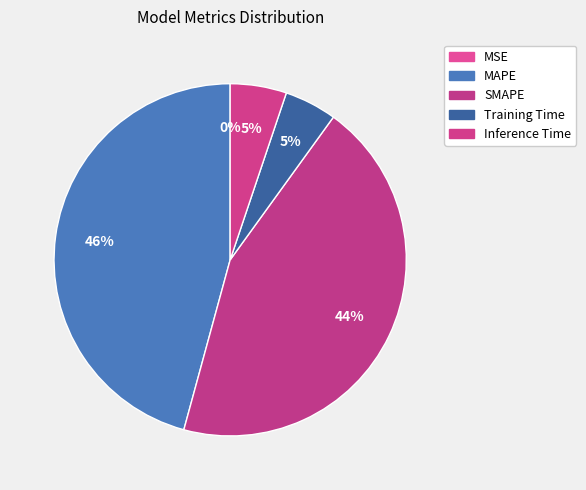

To the nearest percent, what is the average slice percentage?

20%